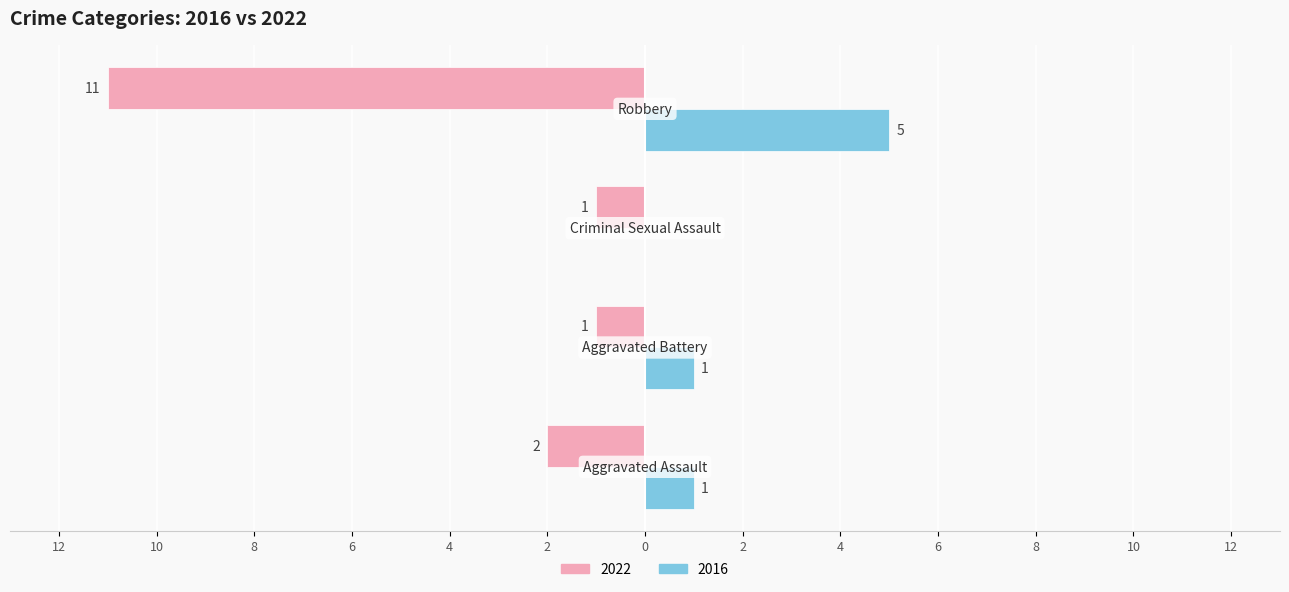

What are all the series names shown in the legend?

2022, 2016